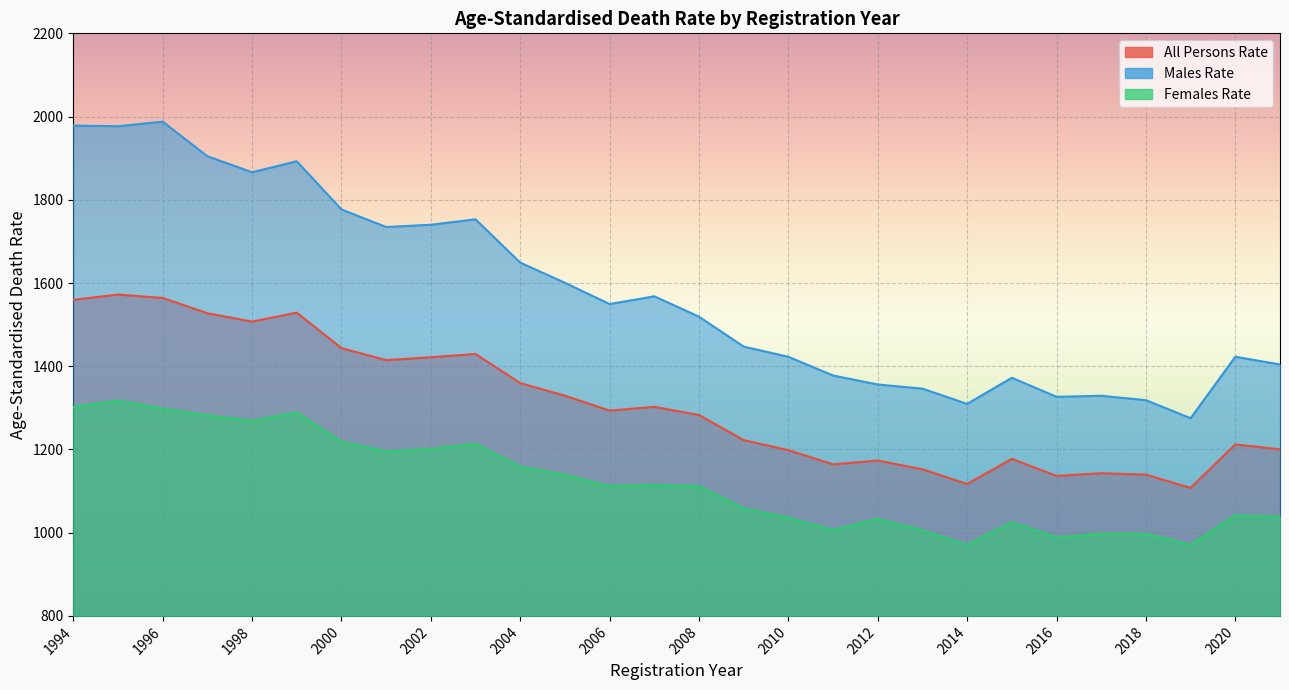

In Females Rate, how many points are higher than both neighbors (excluding endpoints)?

7